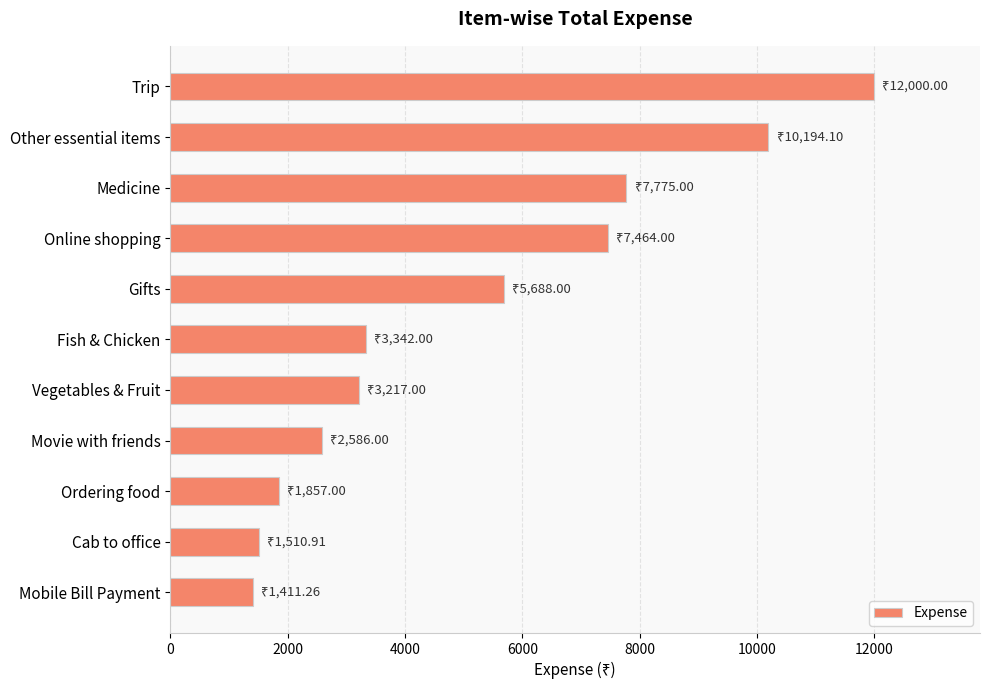

How many data points are less than 3342?

5